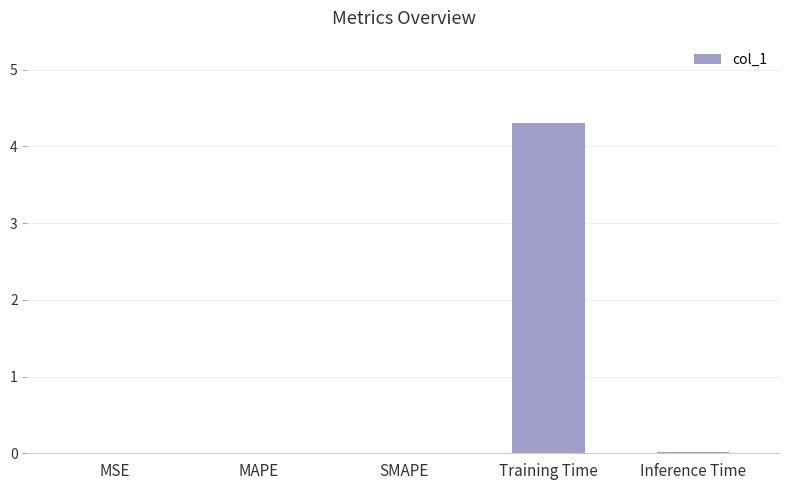

Is it true that the value at Training Time is 4.3?

True